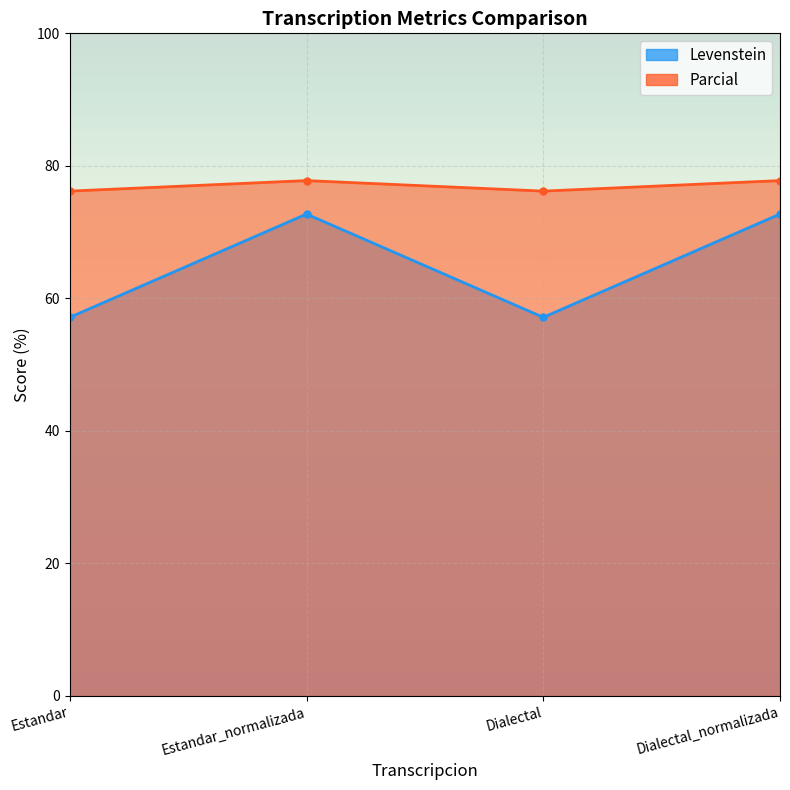

Where is the first local maximum for Parcial?

Estandar_normalizada